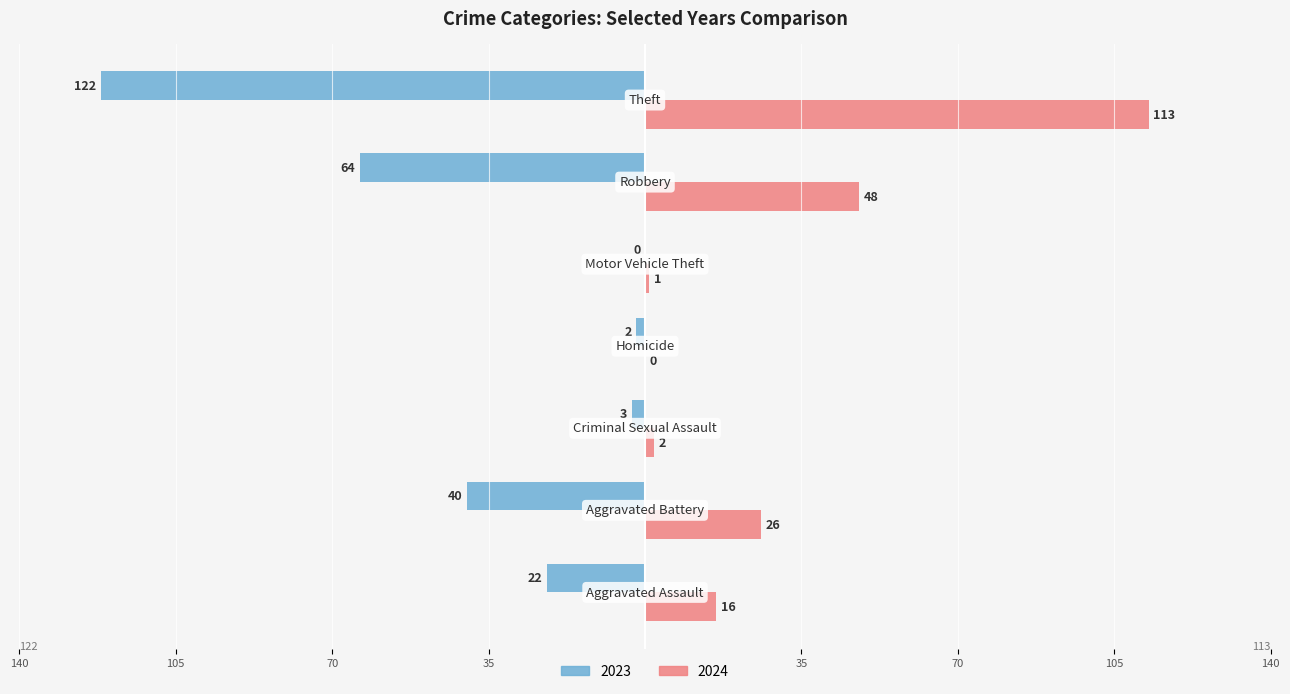

What are all the series names shown in the legend?

2023, 2024